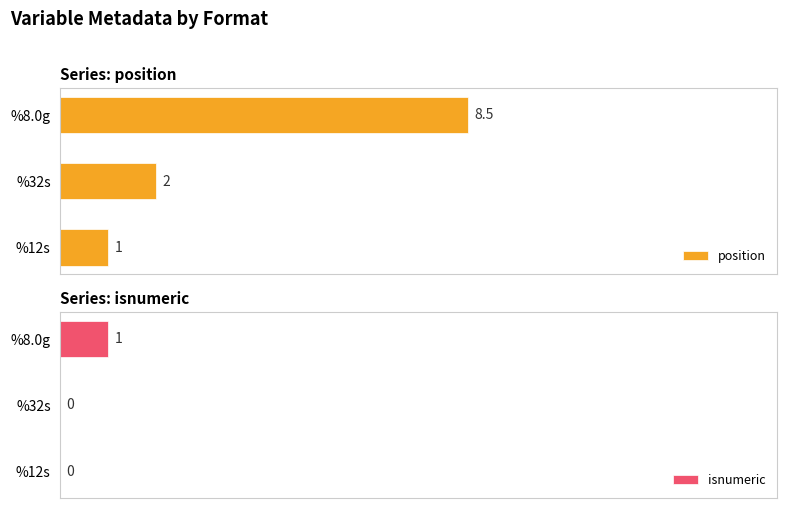

Is it true that position equals 1.4 at %12s?

False